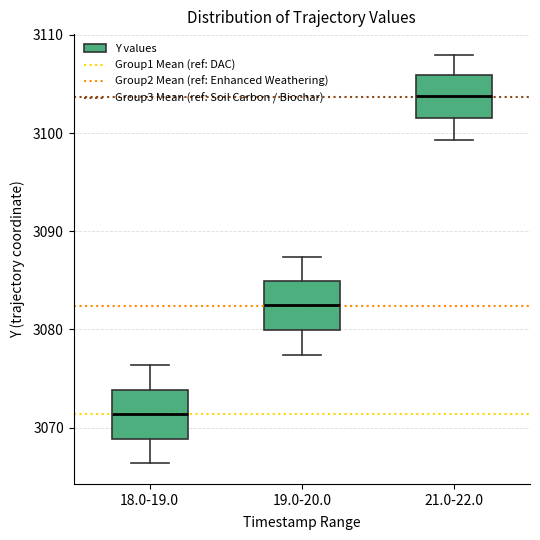

Reading left to right, read every box against the y-axis: the position of its median line, the range the box covers, and the ends of its whiskers. The values are not printed on the chart, so give them approximately, as read against the axis.

18.0-19.0: median 3071, box 3069 to 3074, whiskers 3066 to 3076
19.0-20.0: median 3082, box 3080 to 3085, whiskers 3077 to 3087
21.0-22.0: median 3104, box 3102 to 3106, whiskers 3099 to 3108